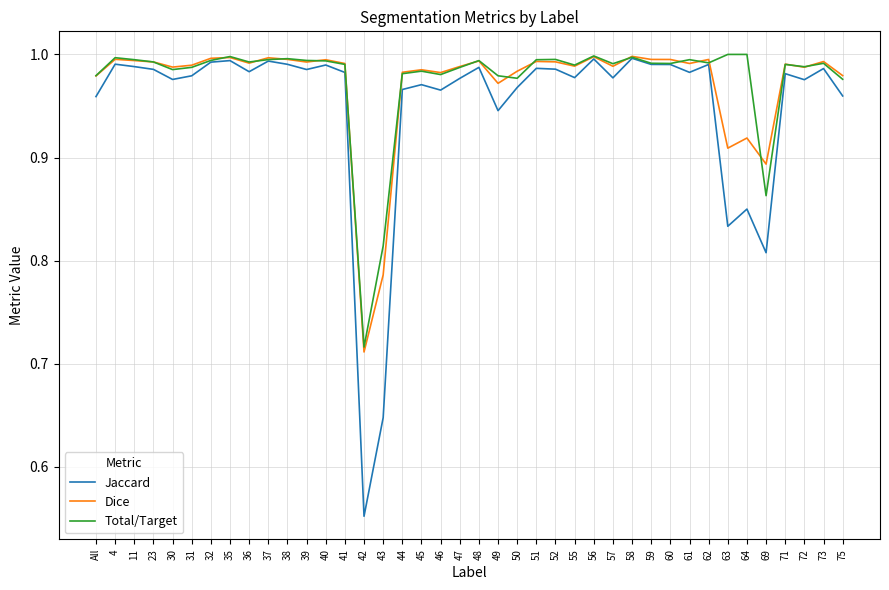

What is the sum of the Dice values at 11 and 69?

1.9